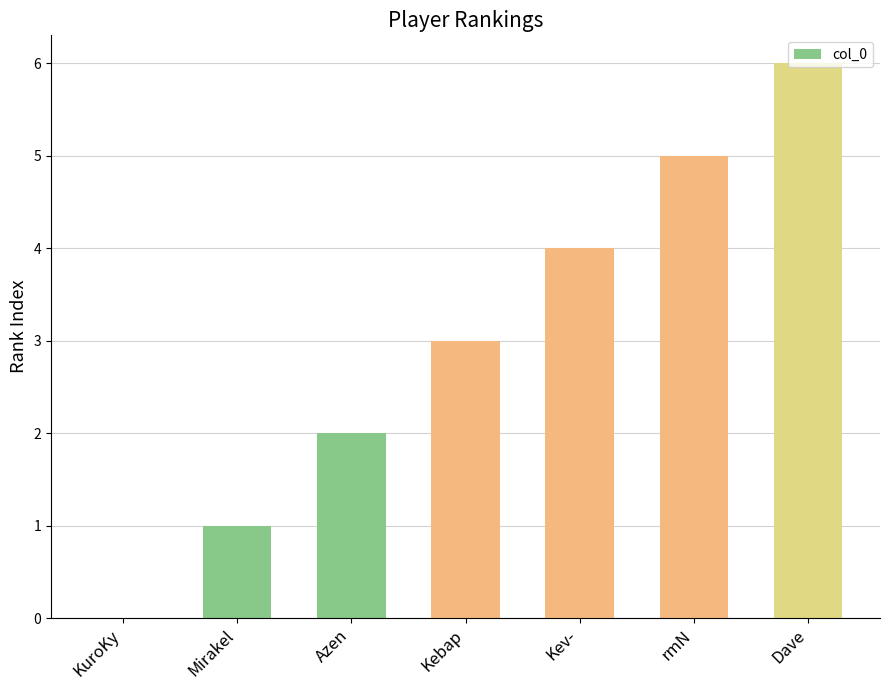

What is the maximum value shown in the chart?

6